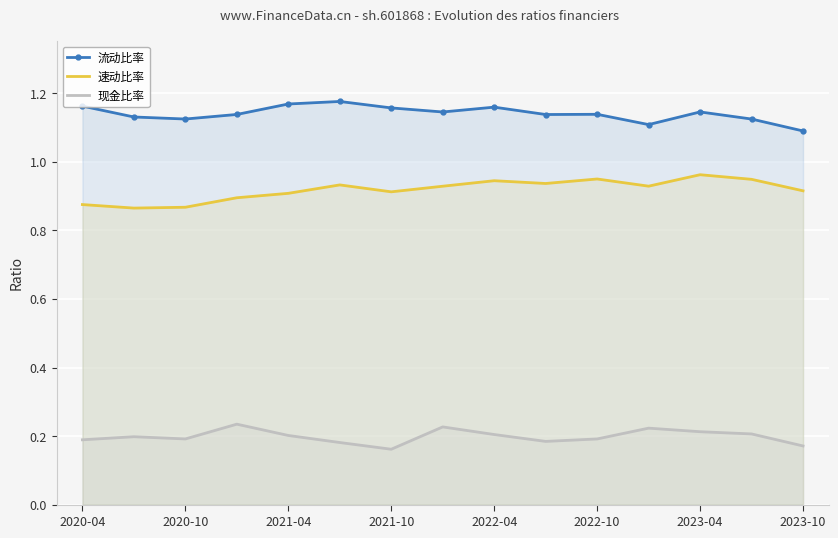

What is the label of the 1st point from the left?

2020-04